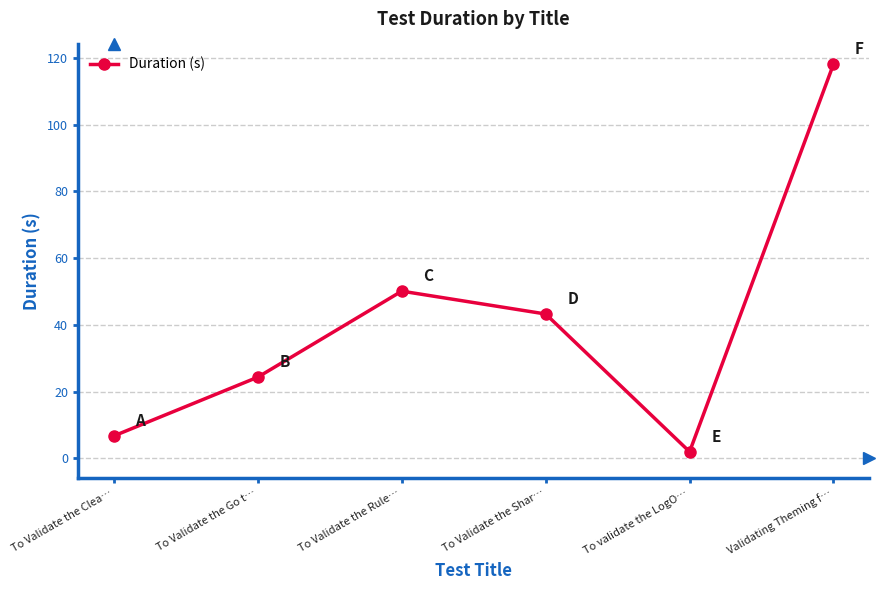

Does the chart display data point markers on the line(s)?

Yes